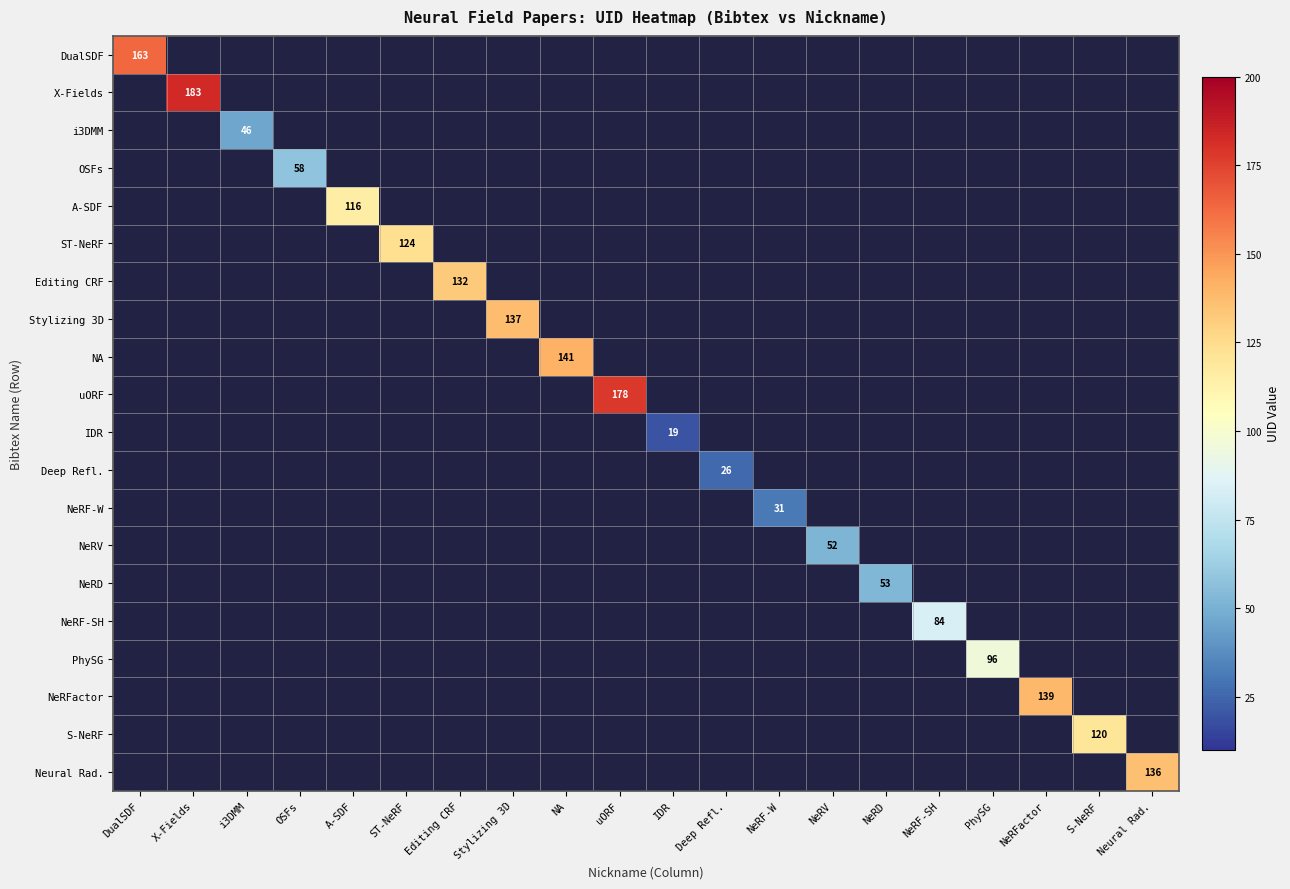

Is it true that OSFs equals 58 at OSFs?

True